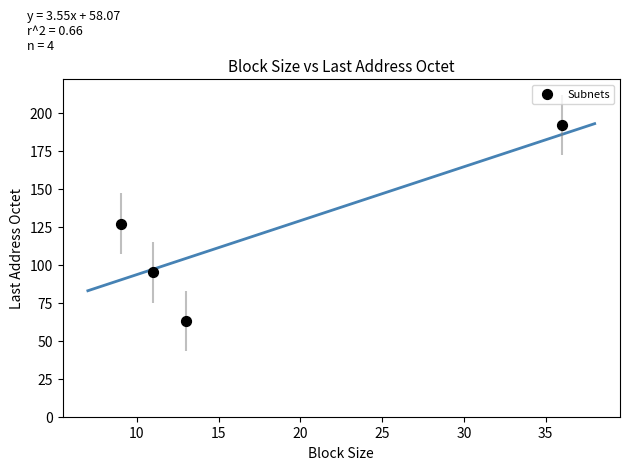

What is the average X value?

17